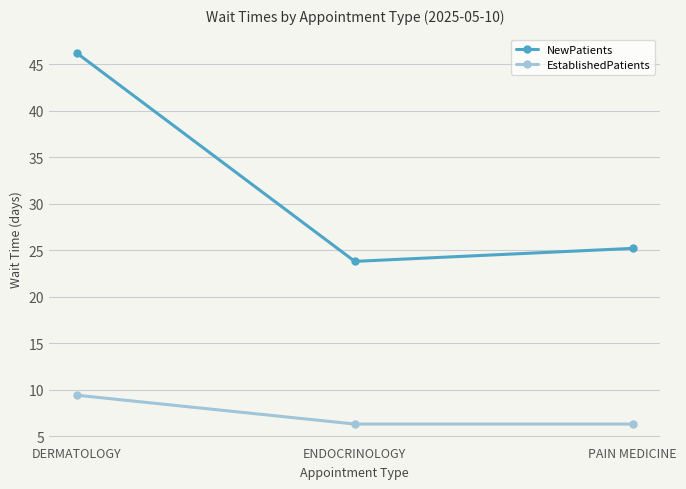

Which category has the highest value across all series?

DERMATOLOGY